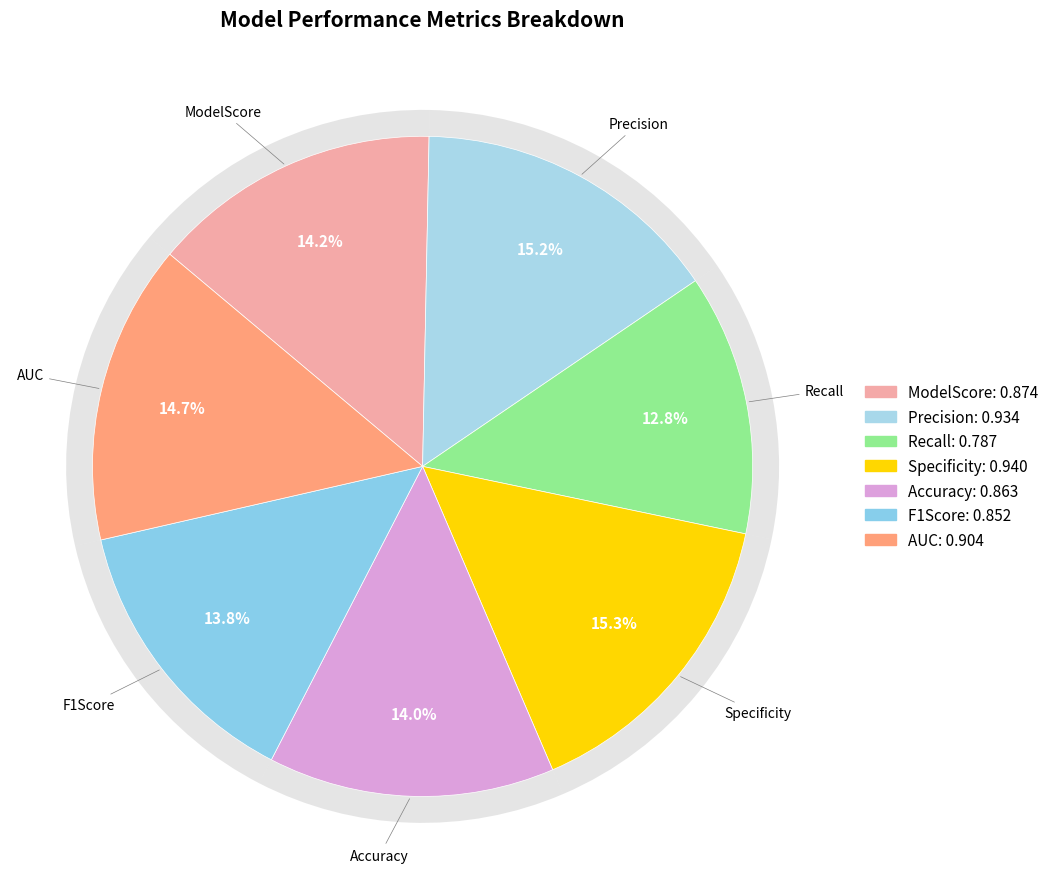

How many slices are in this pie chart?

7